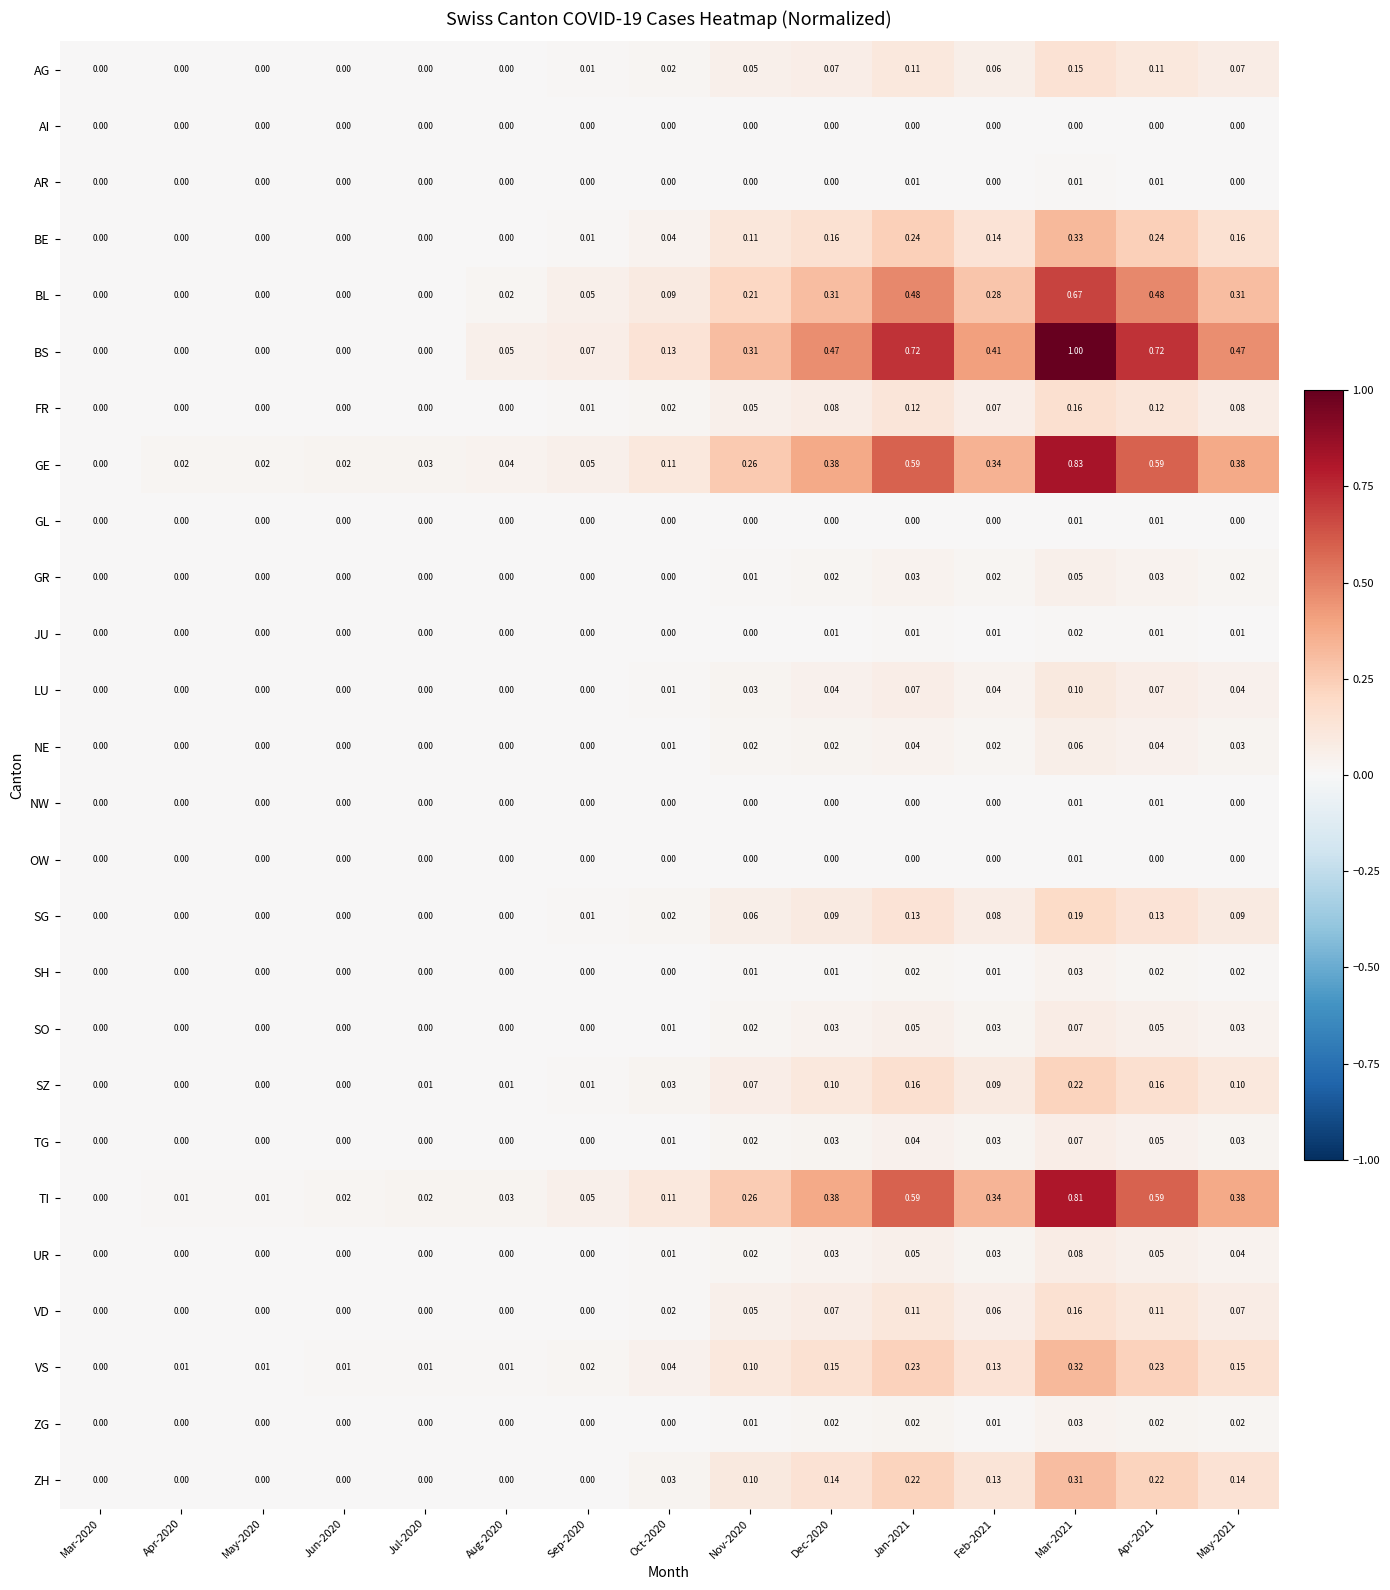

Which series has the largest range (max minus min)?

BS